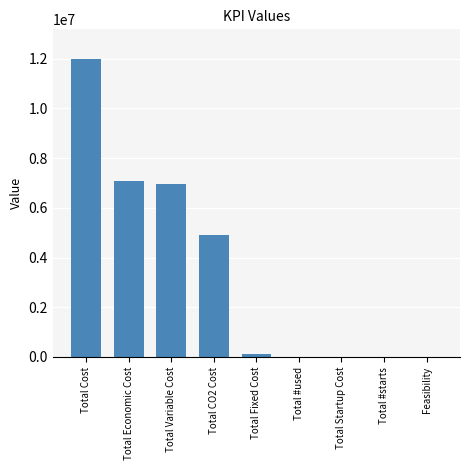

What is the maximum value shown in the chart?

11984811.3